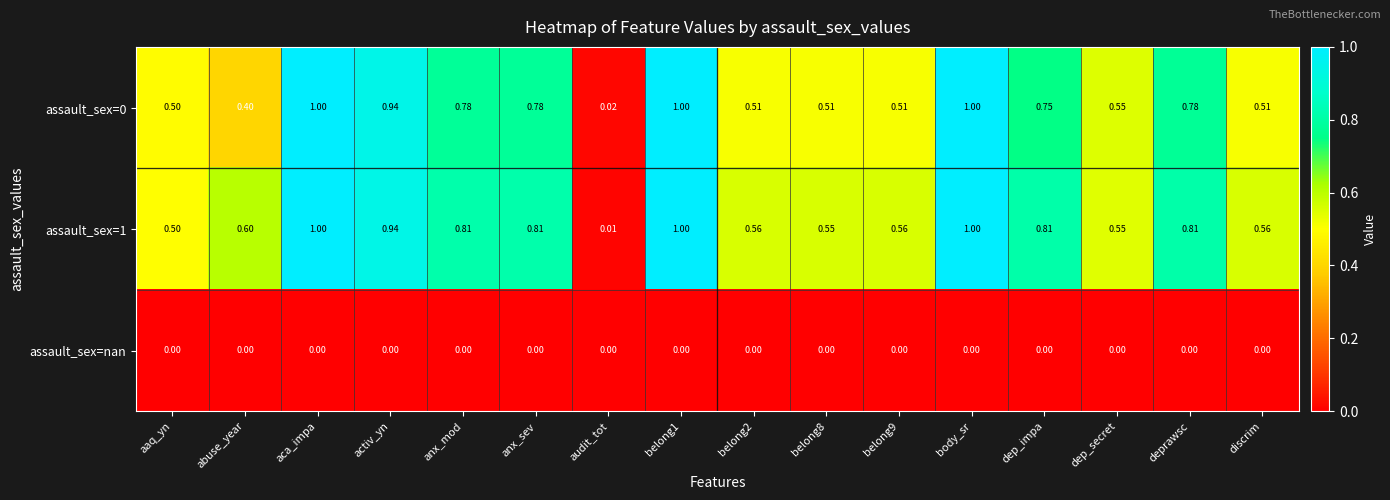

Where is assault_sex=0 nearest to the value 0?

audit_tot